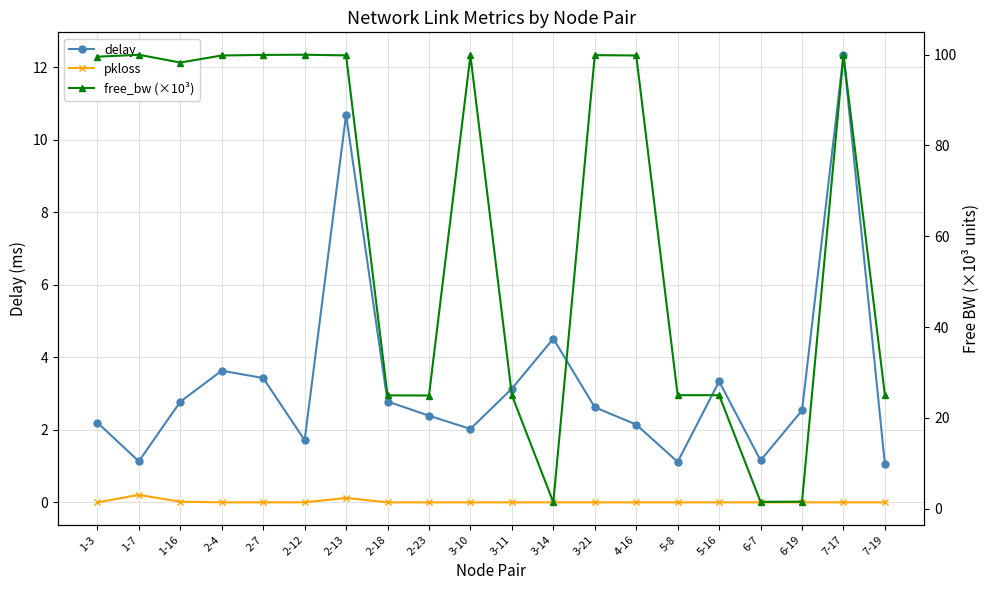

At which category does delay reach its first local valley?

1-7